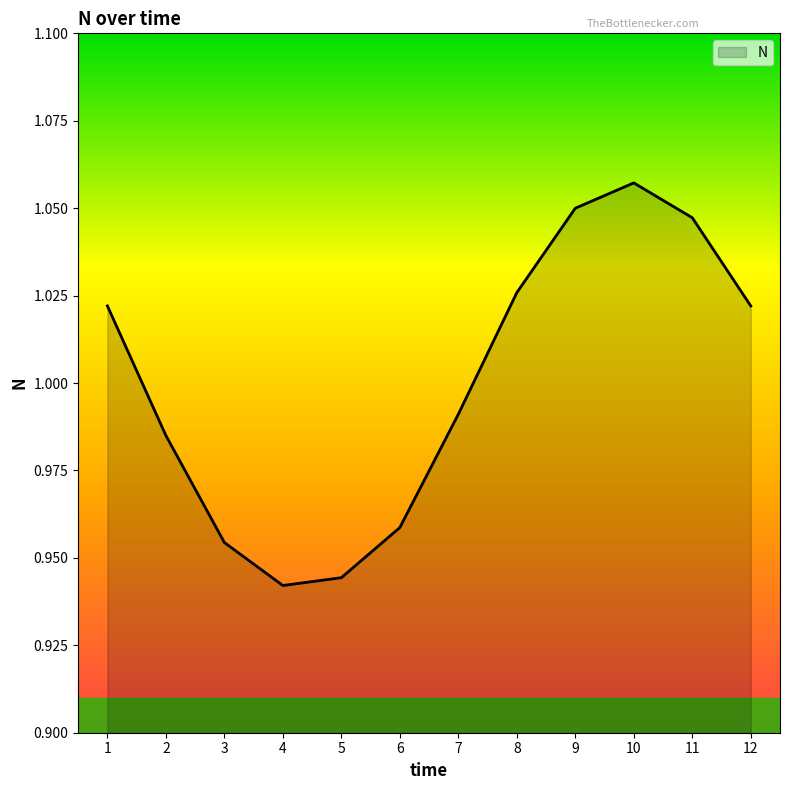

Between 10 and 6, which is larger?

10